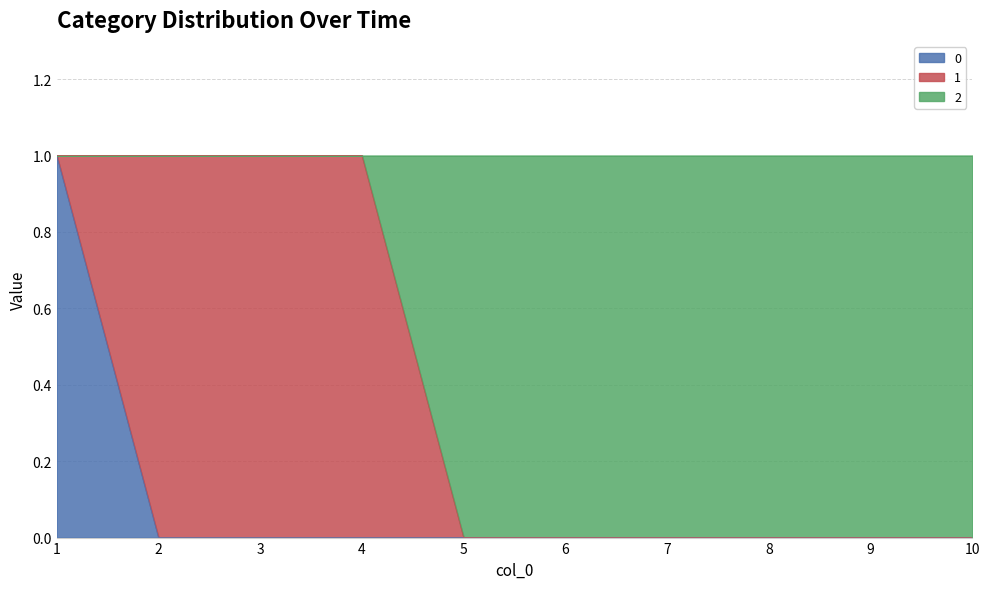

True or false: 0 has a value of 0 at 4.

True